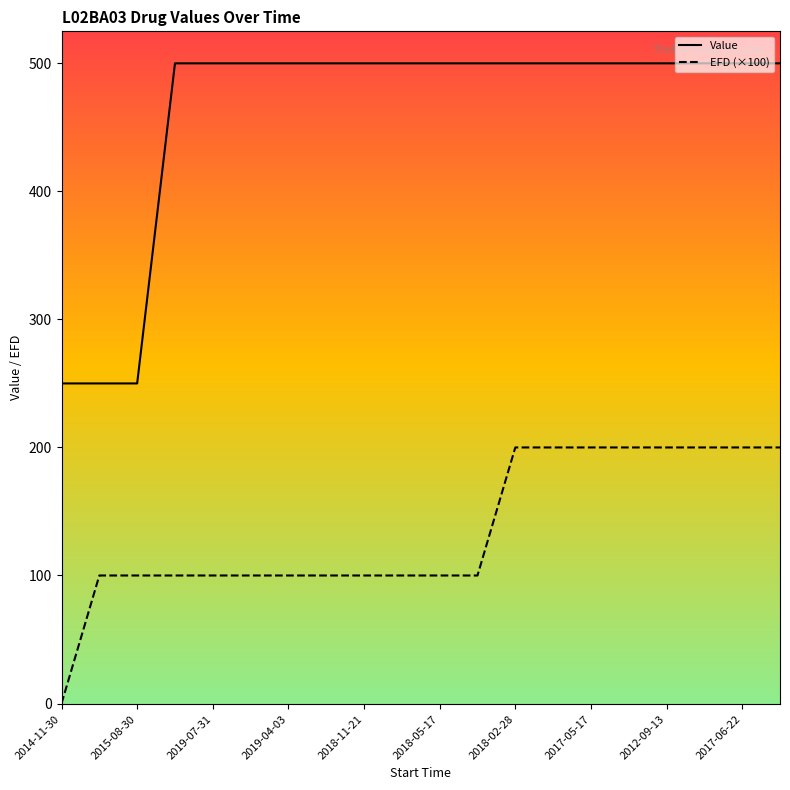

What is the difference between the maximum and second lowest values in the Value series?

250.0